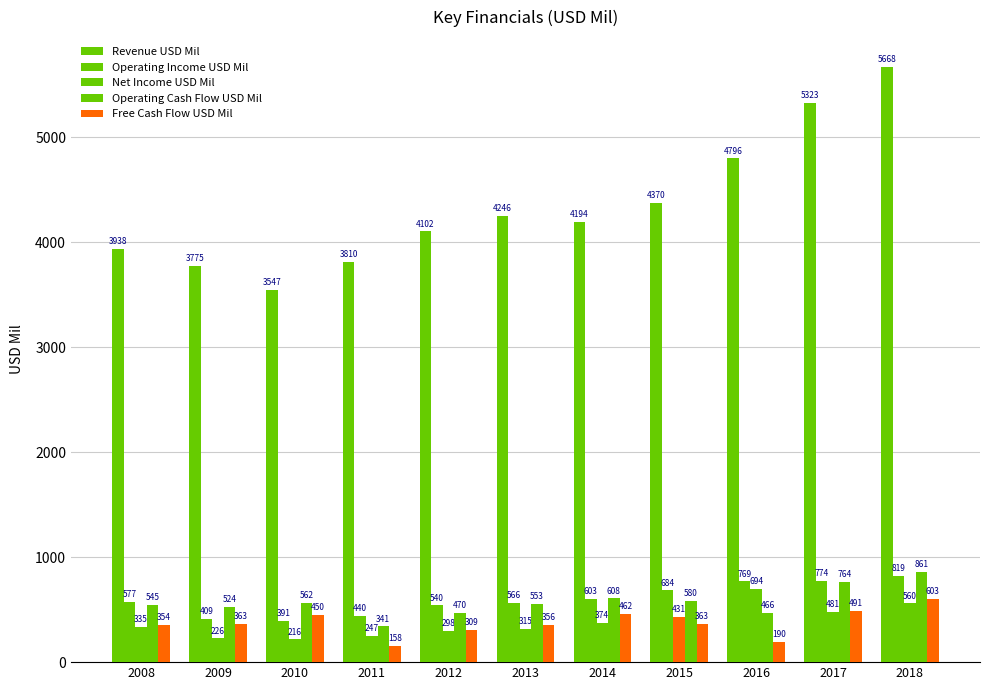

What is the maximum value for Revenue USD Mil?

5668